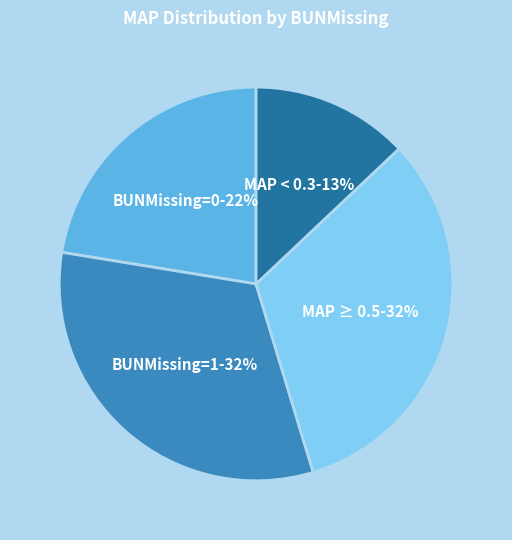

To the nearest percent, what percentage of the pie is BUNMissing=1-32%?

32%